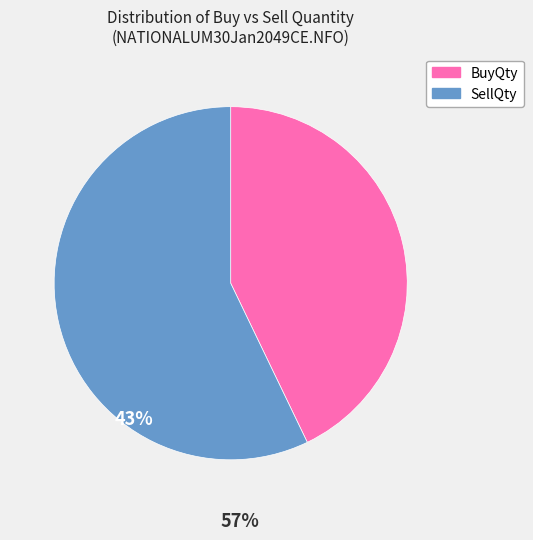

Between SellQty and BuyQty, which is larger?

SellQty